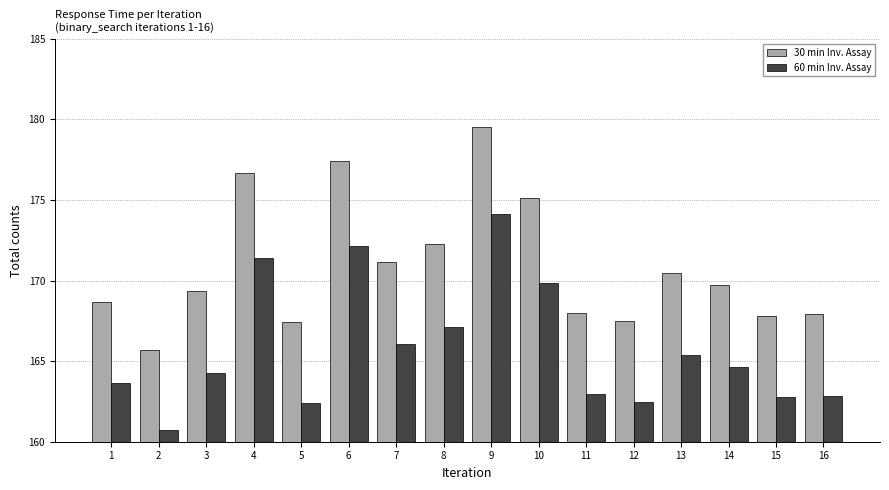

Rank the series at 5 from highest to lowest value.

30 min Inv. Assay, 60 min Inv. Assay